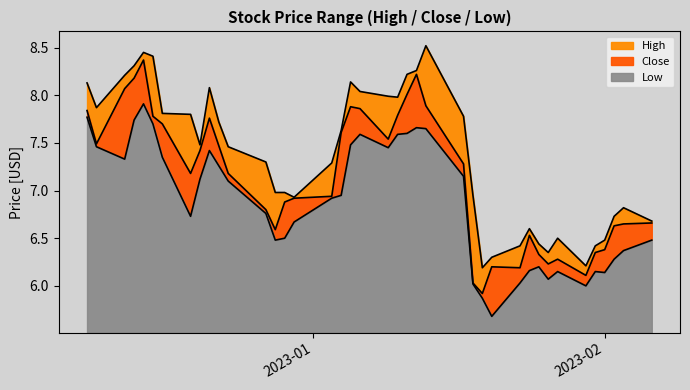

What is the difference between the maximum and minimum values in the Close series?

2.4